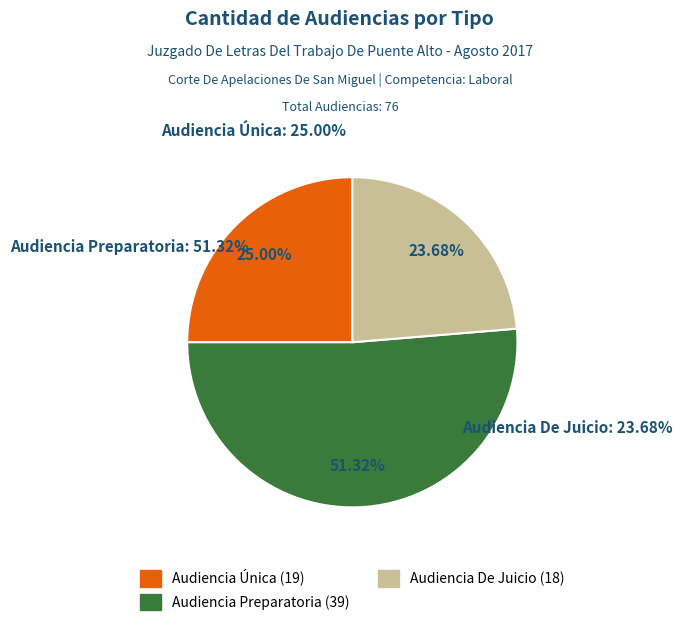

To the nearest percent, what is the difference between the largest and smallest slice percentages?

28%